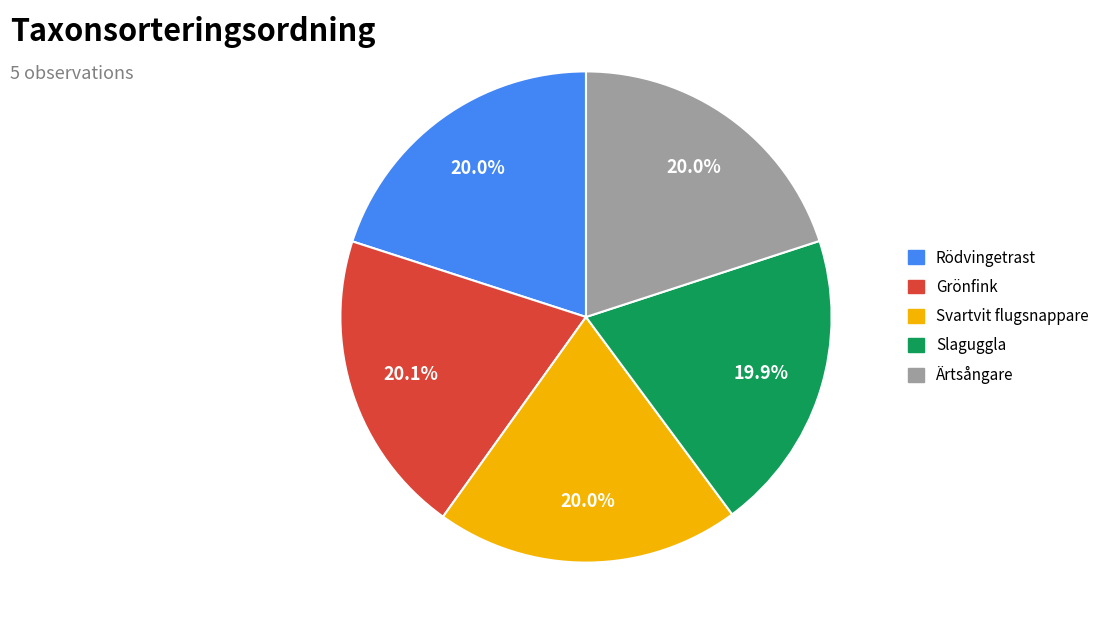

Is Ärtsångare the majority of the pie?

No